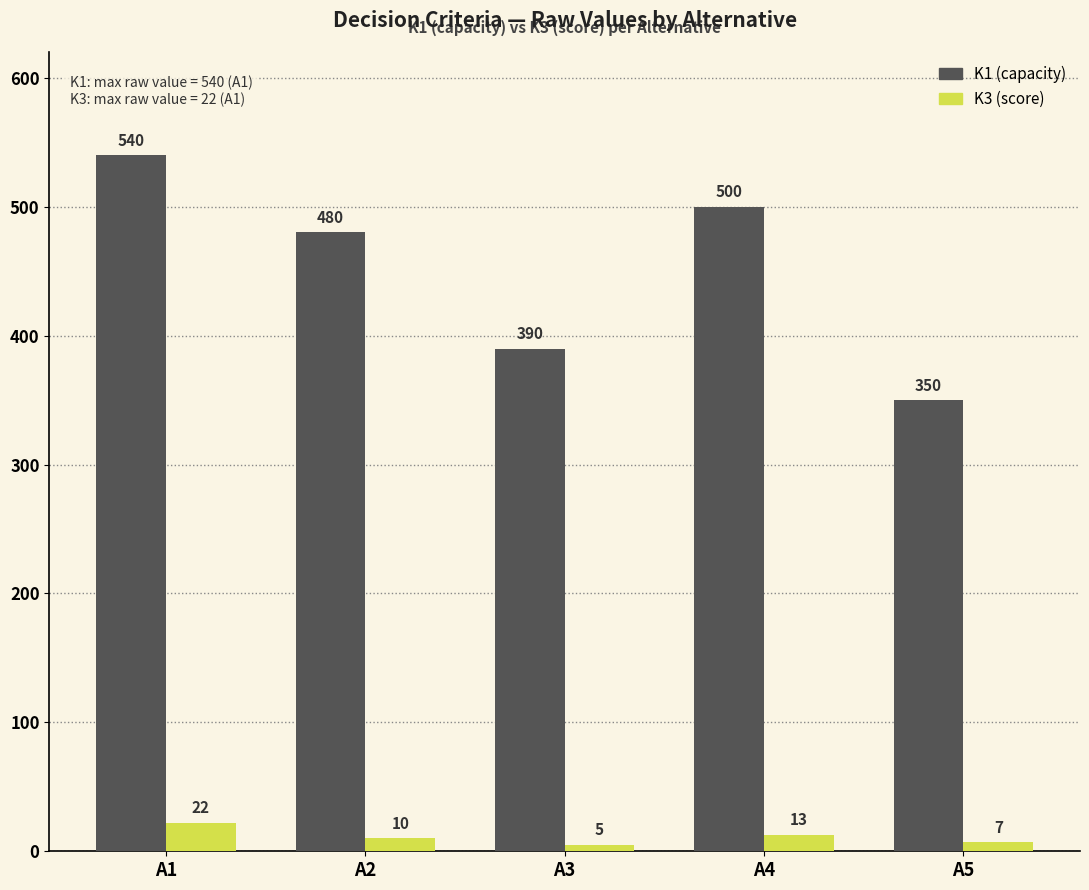

What is the spread (max minus min) of values at A3?

385